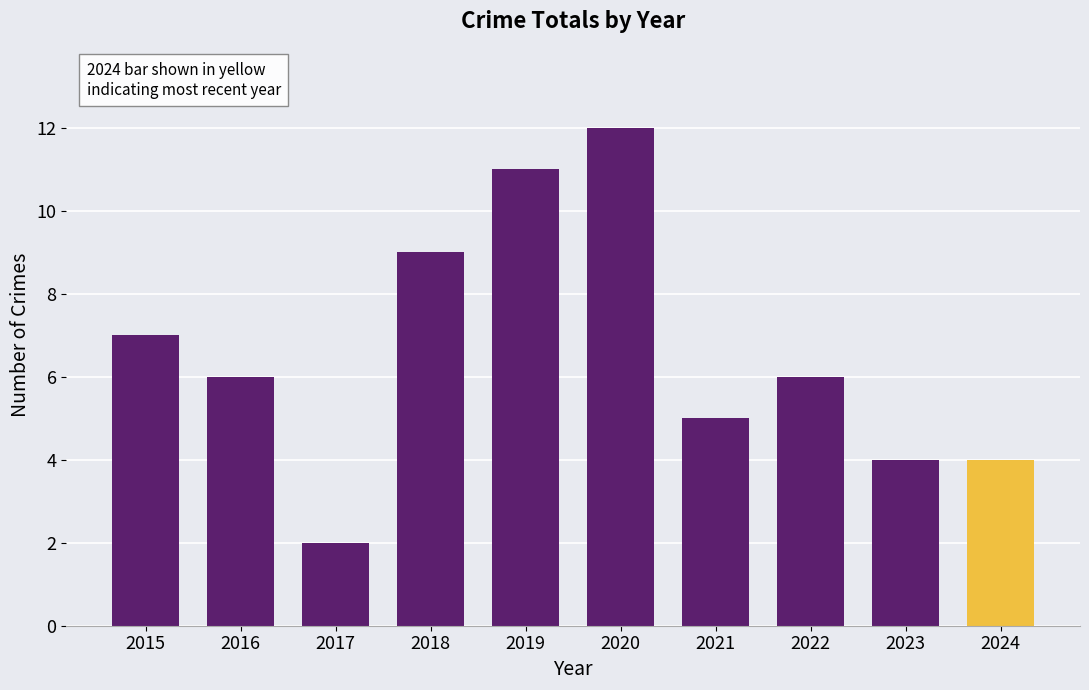

What value does the data have at 2021?

5